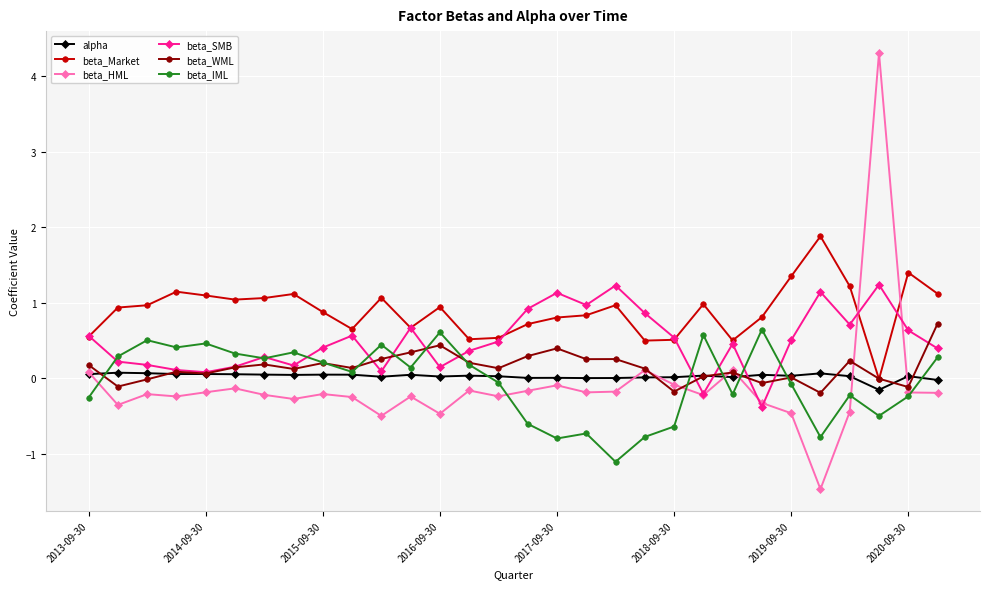

True or false: beta_WML has more than 1 interior local peaks.

True